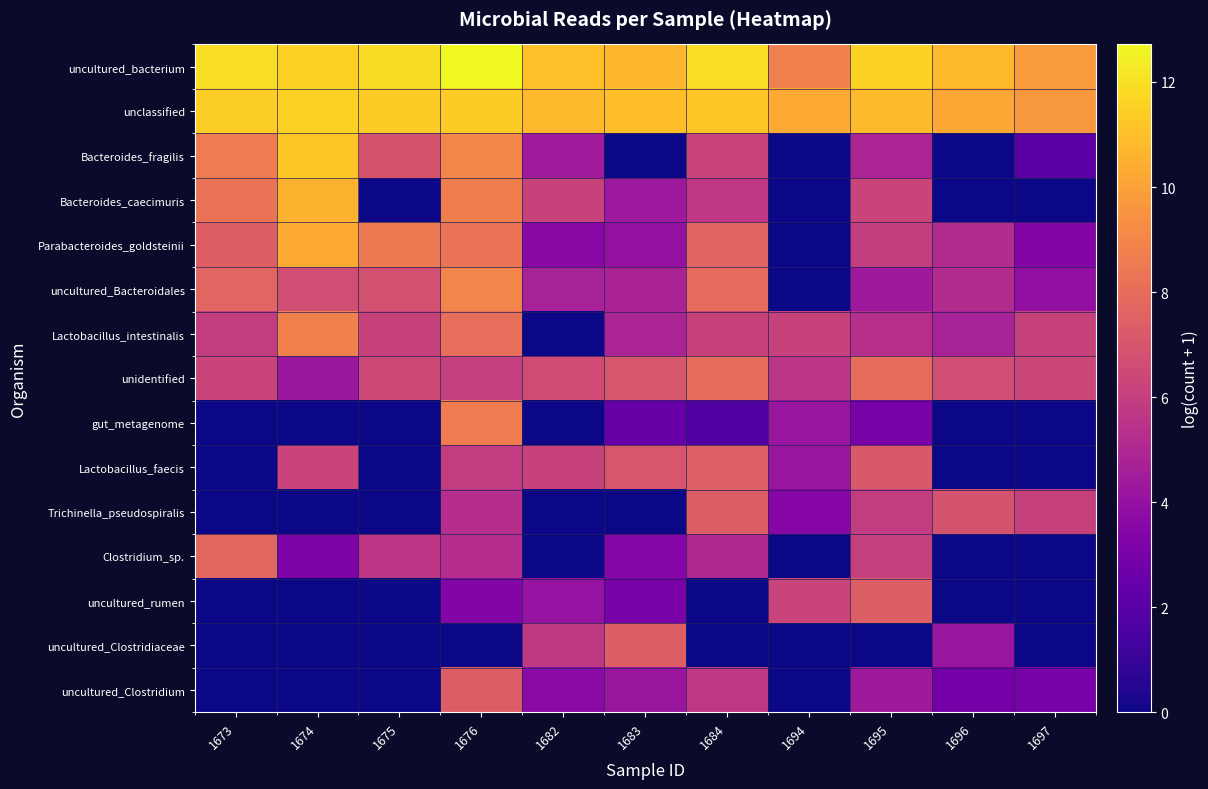

How many series are shown in this chart?

15